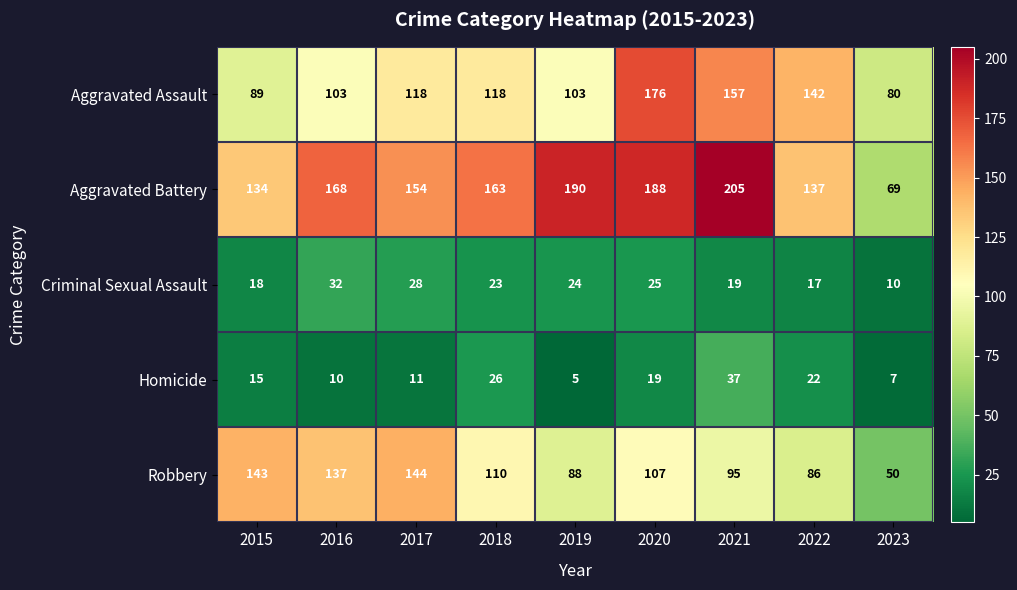

What is the total value across all series at 2021?

513